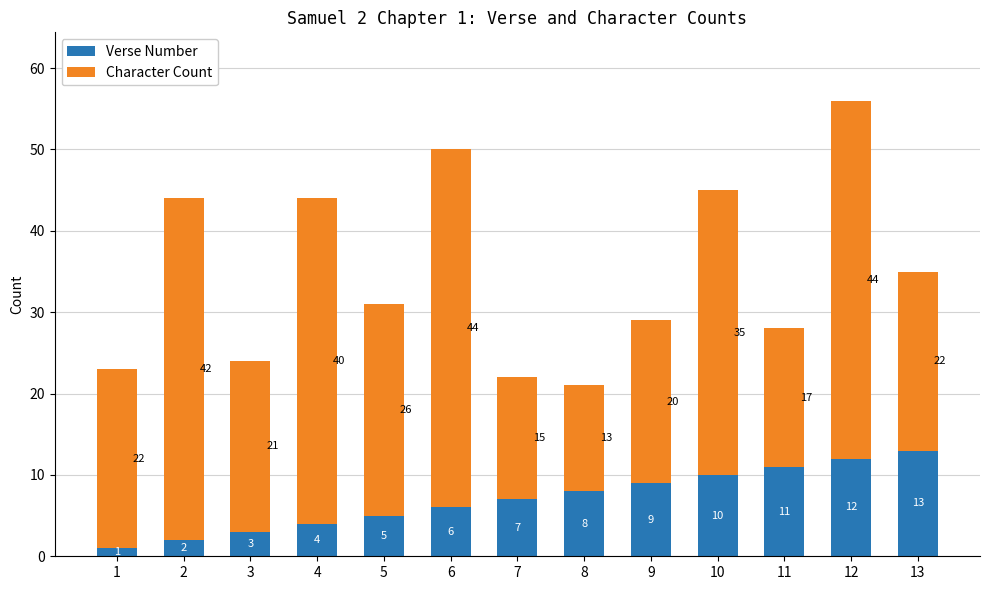

What is the value of the Verse Number bar at the 3rd from the left?

3